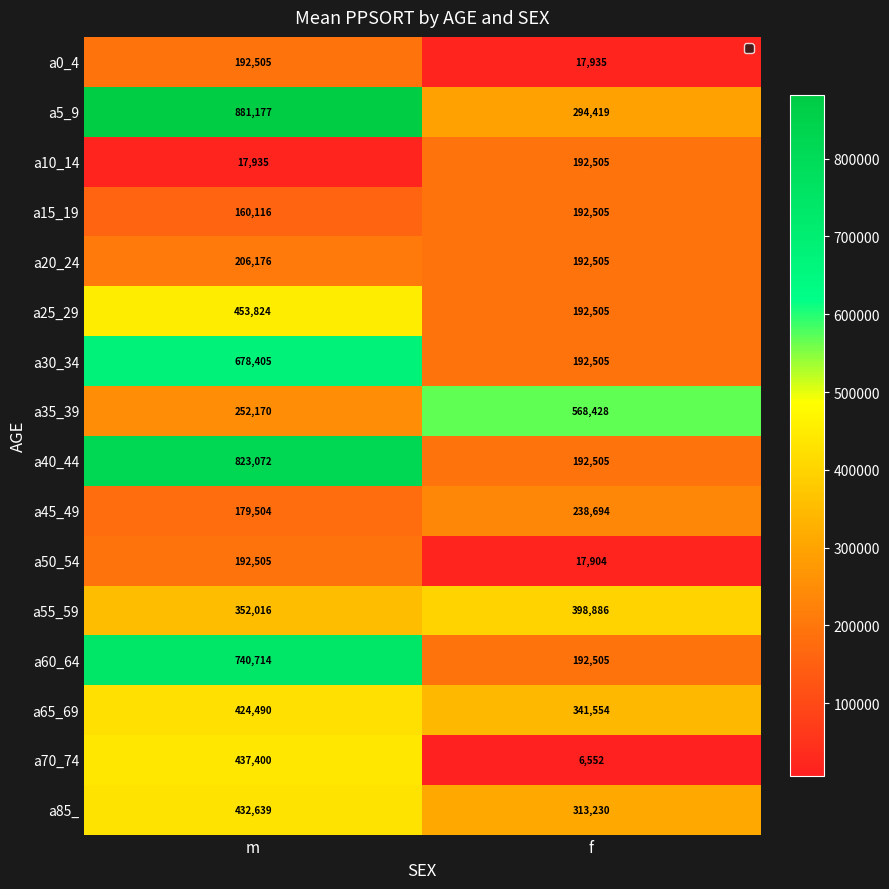

At how many categories does at least one series exceed 667585?

1